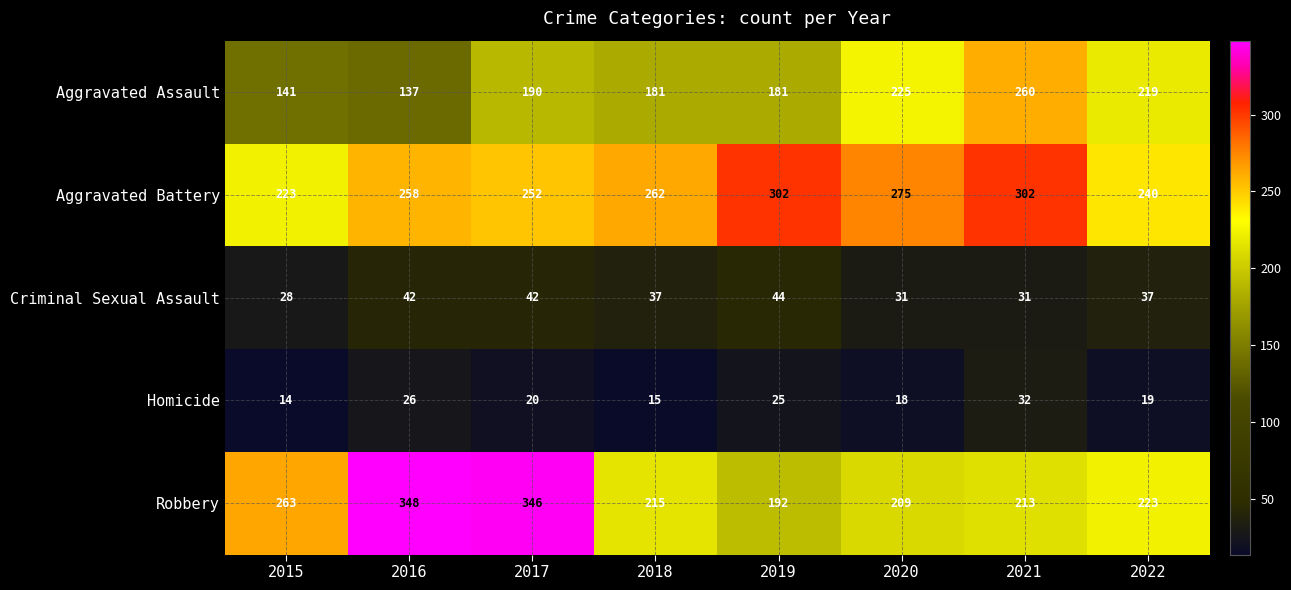

Which series has the largest range (max minus min)?

Robbery